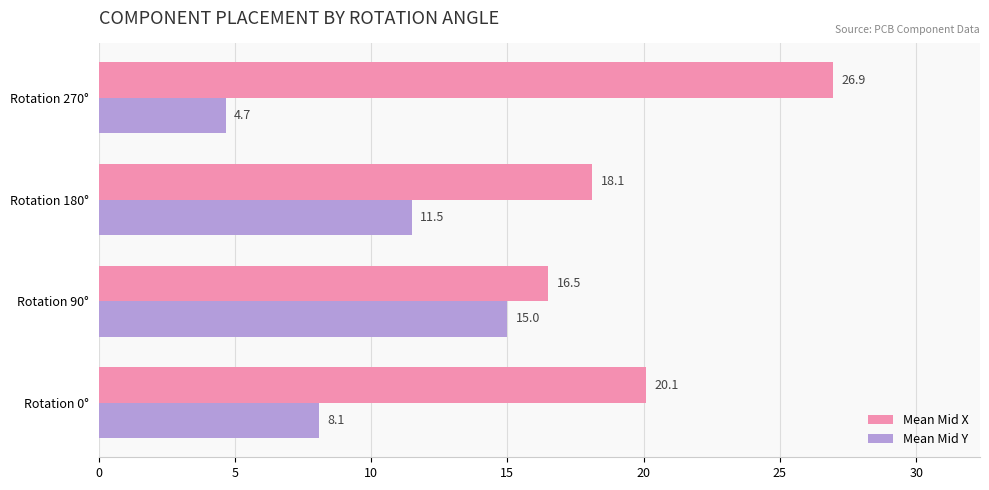

Which series has the largest range (max minus min)?

Mean Mid X